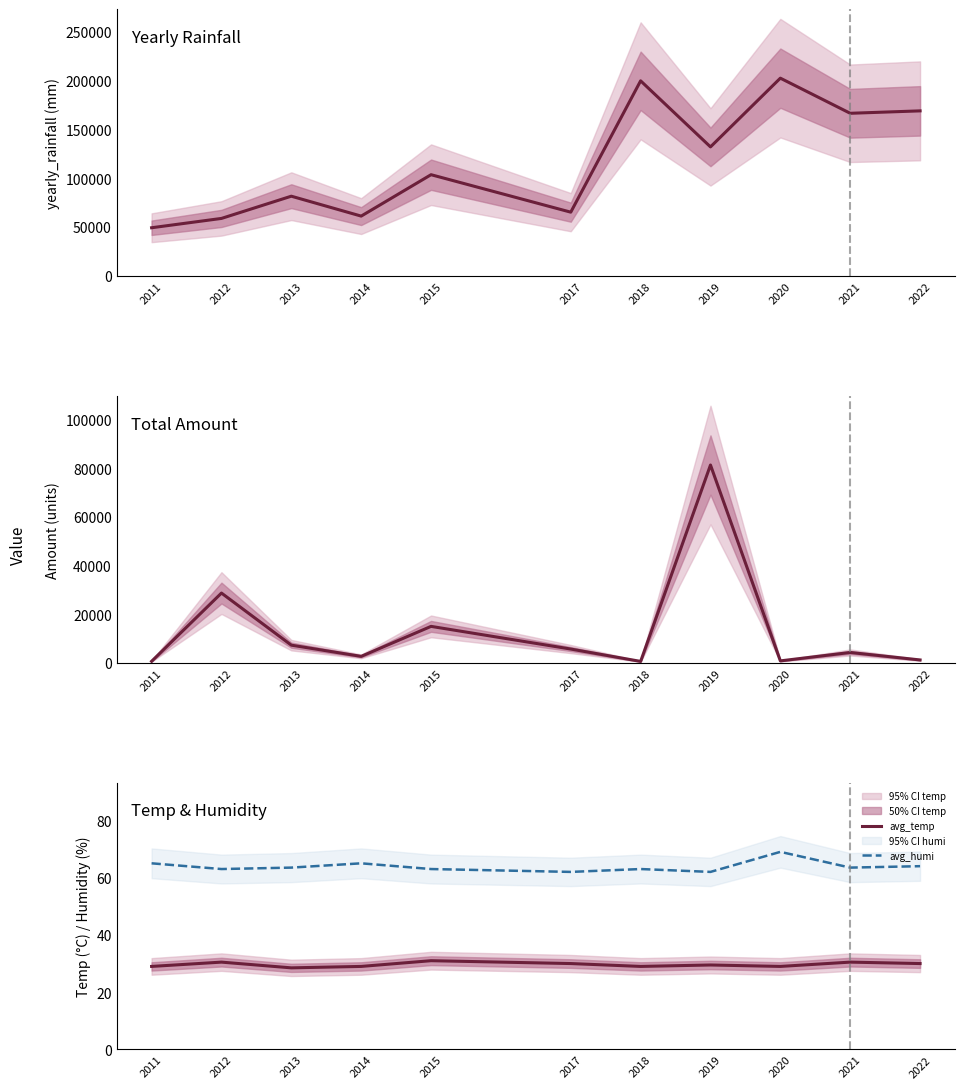

What is the average value of the avg_humi series?

63.9